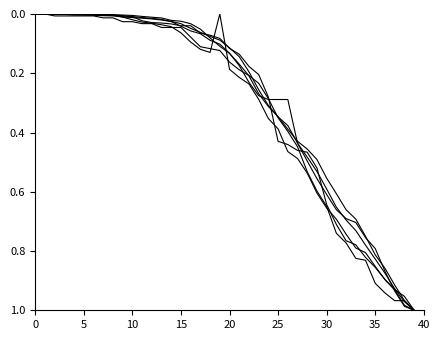

Does the chart display data point markers on the line(s)?

No